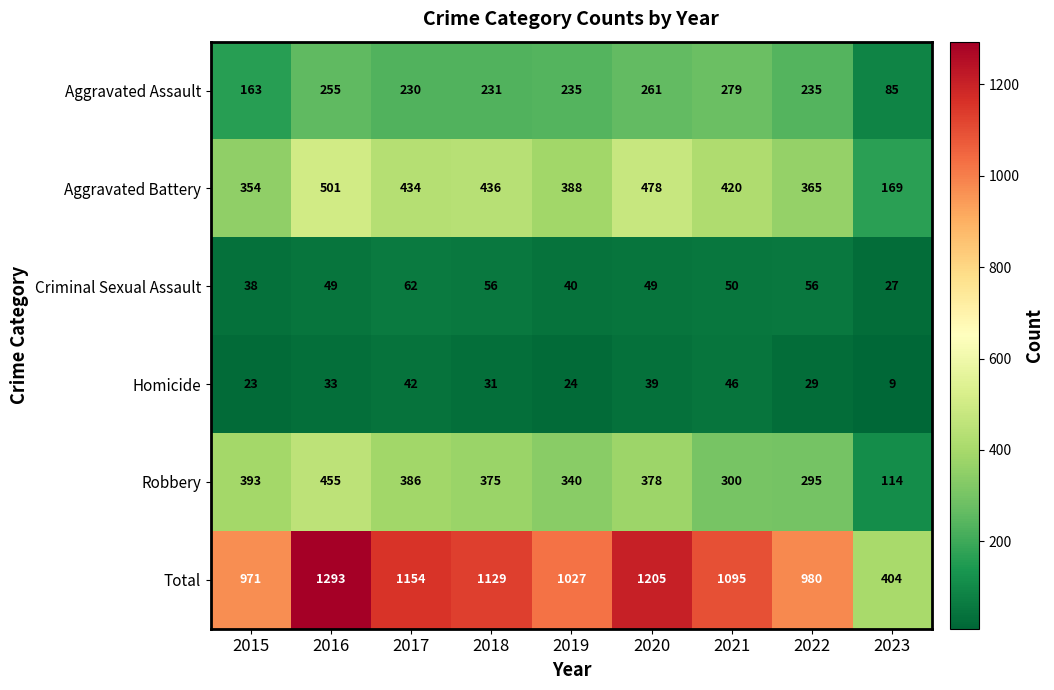

What is the lowest value of the Total series?

404